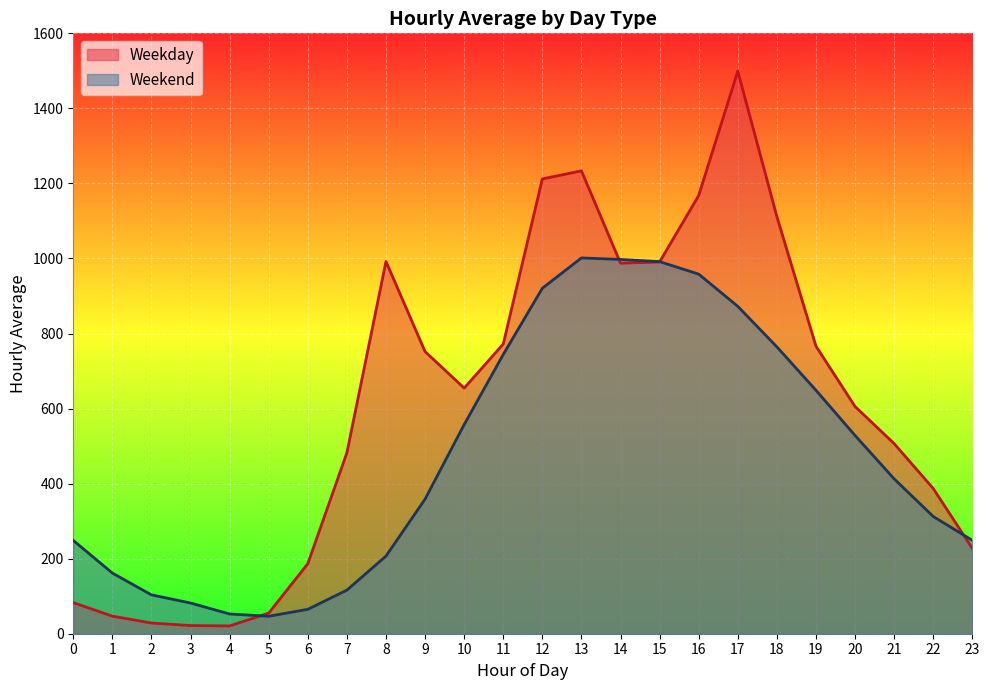

How many lines are shown in the chart?

2